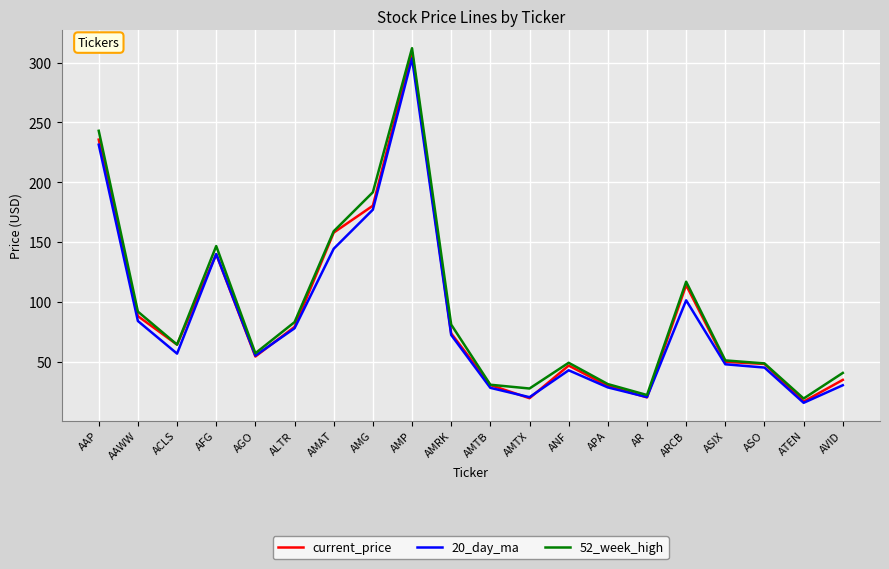

How many values in the 20_day_ma series are below 56?

10